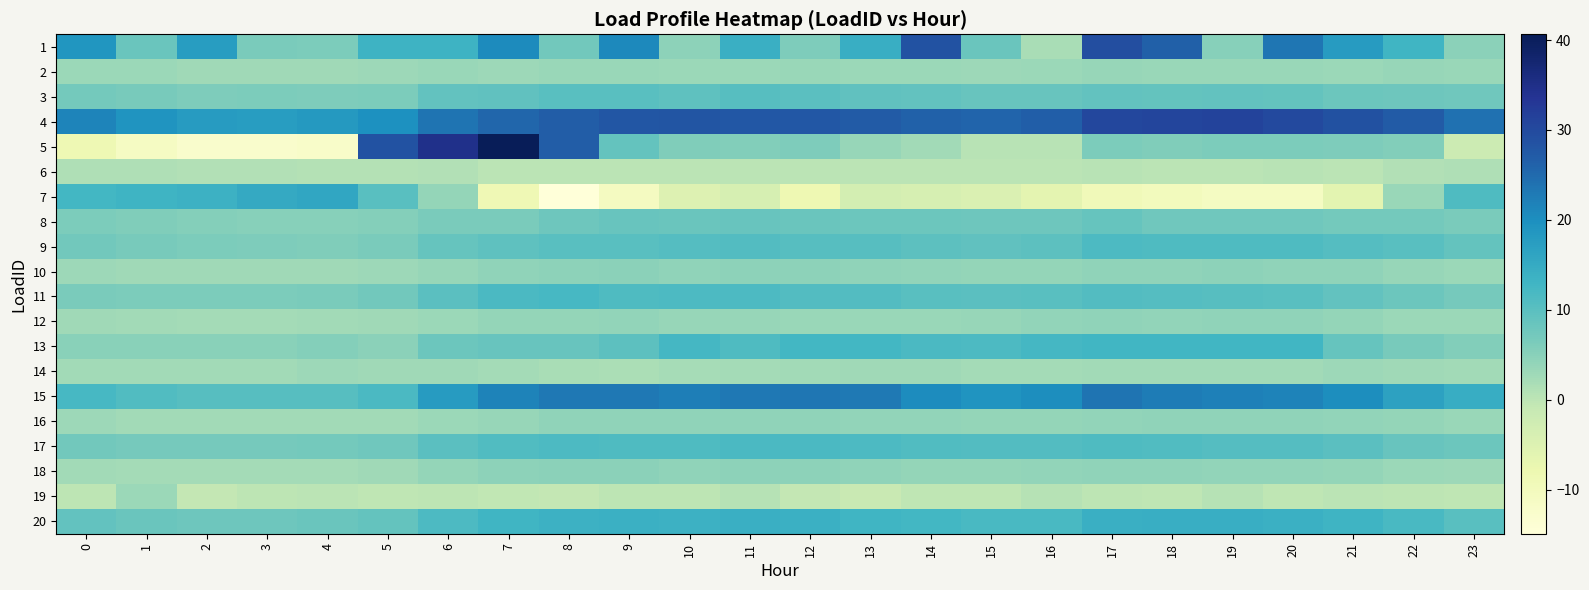

Which category has the lowest value across all series?

8